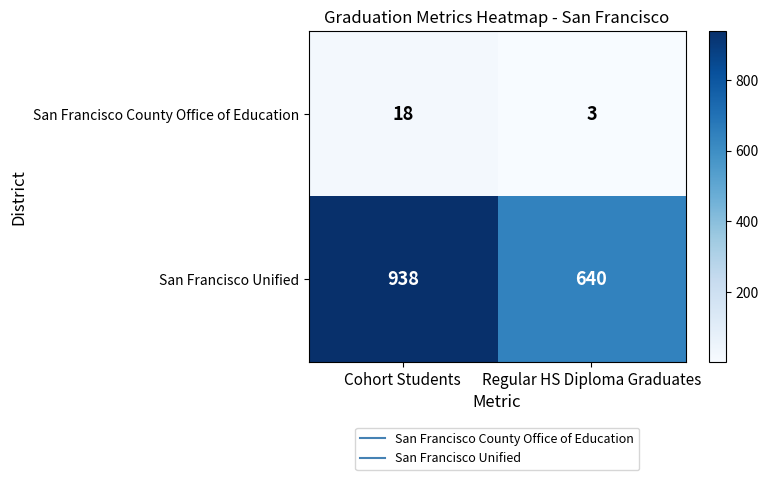

The San Francisco Unified series shows 938 at Cohort Students. True or false?

True